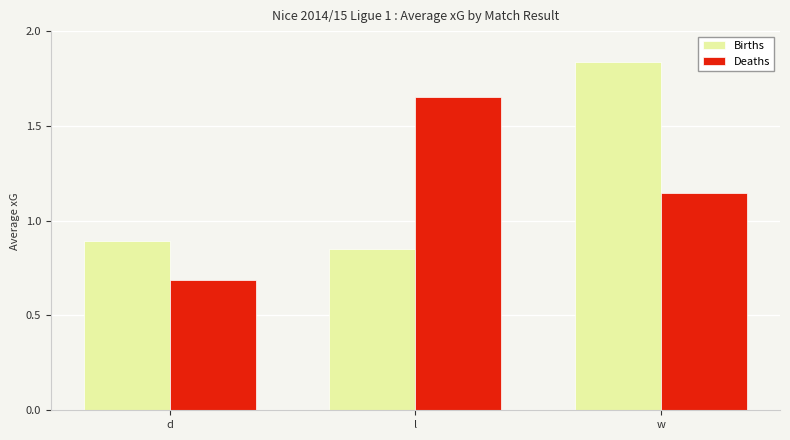

What are all the series names shown in the legend?

Births, Deaths